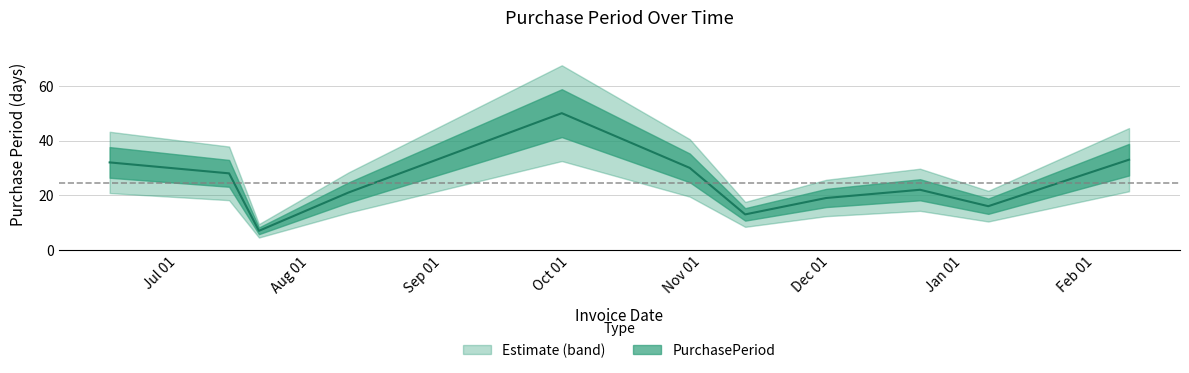

List the labels in order of value, smallest first.

2015-07-20, 2015-11-11, 2016-01-07, 2015-11-30, 2015-08-10, 2015-12-22, 2015-07-13, 2015-10-29, 2015-06-15, 2016-02-09, 2015-09-29